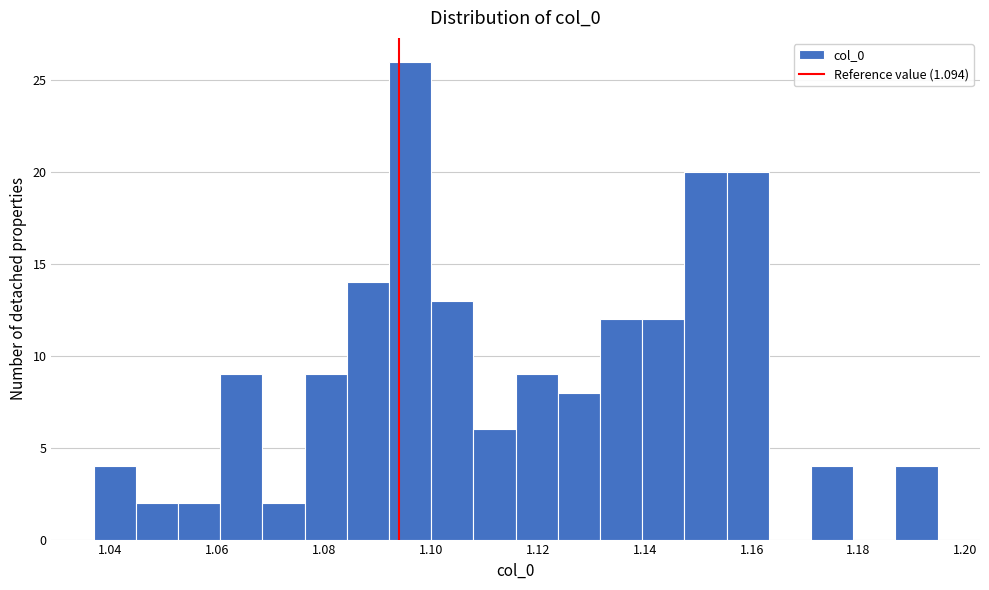

Read against the x-axis, roughly where is the centre of the tallest bar?

1.096